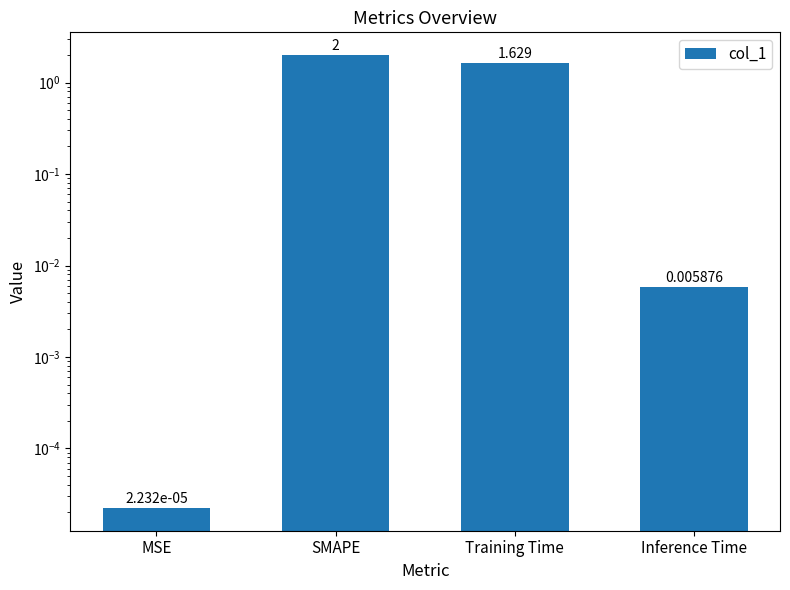

At which category does the chart reach its peak across all series?

SMAPE